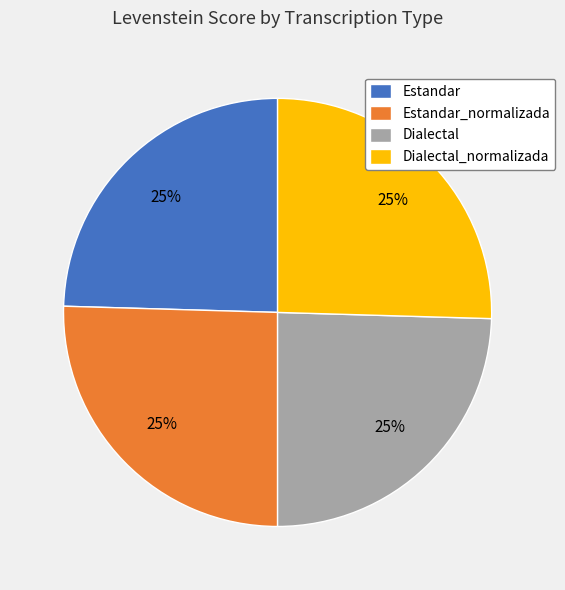

What is the ratio of the value at Dialectal_normalizada to the value at Estandar_normalizada?

1.0